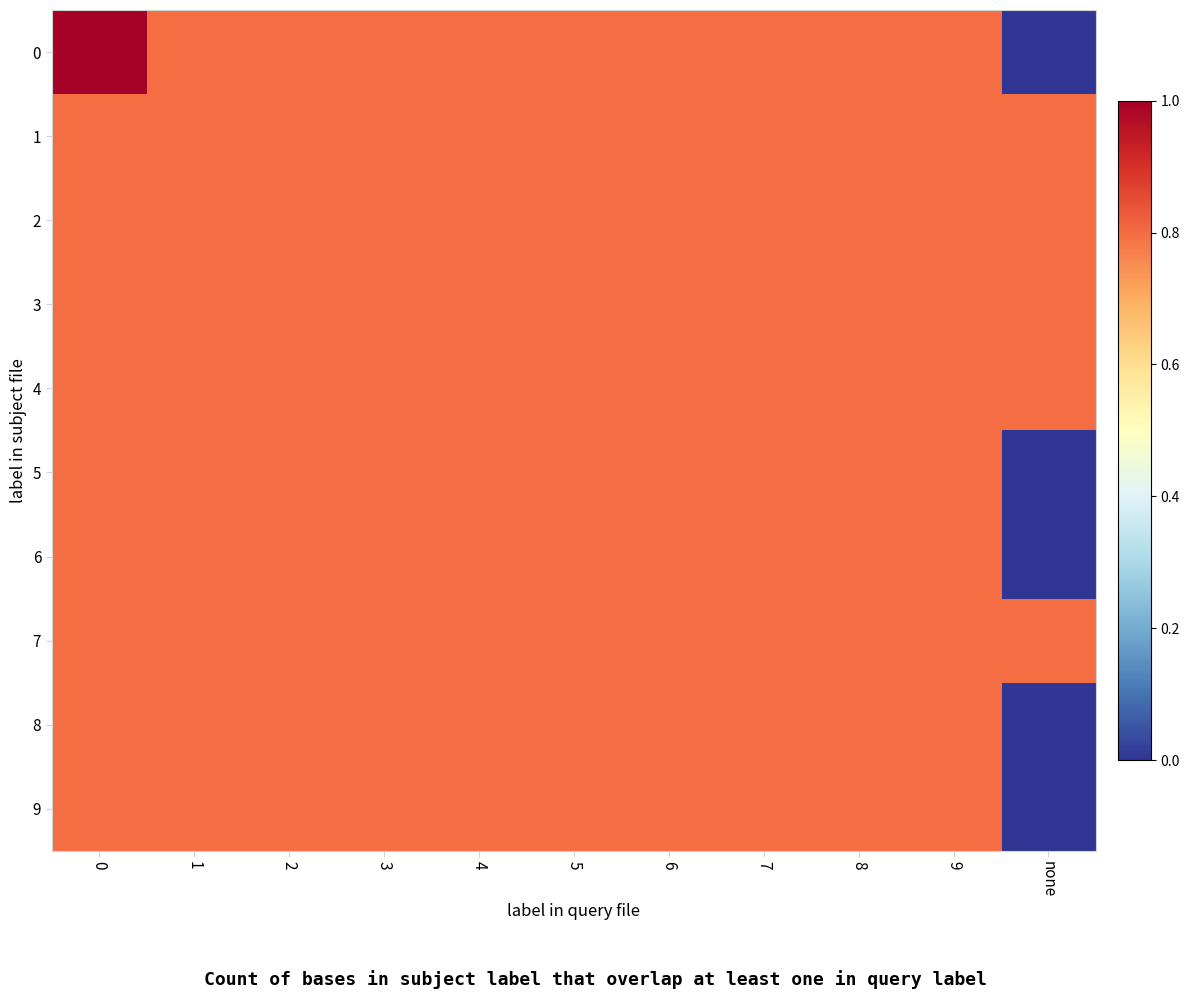

What is the total value across all series at 0?

8.2